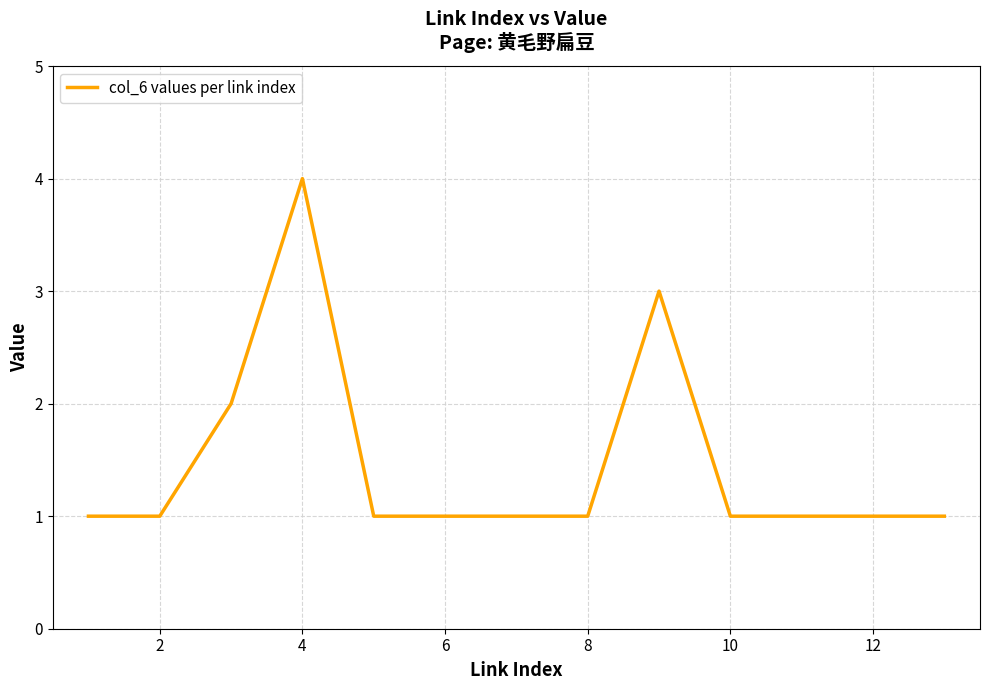

Count the values in the range 1 to 2.

11